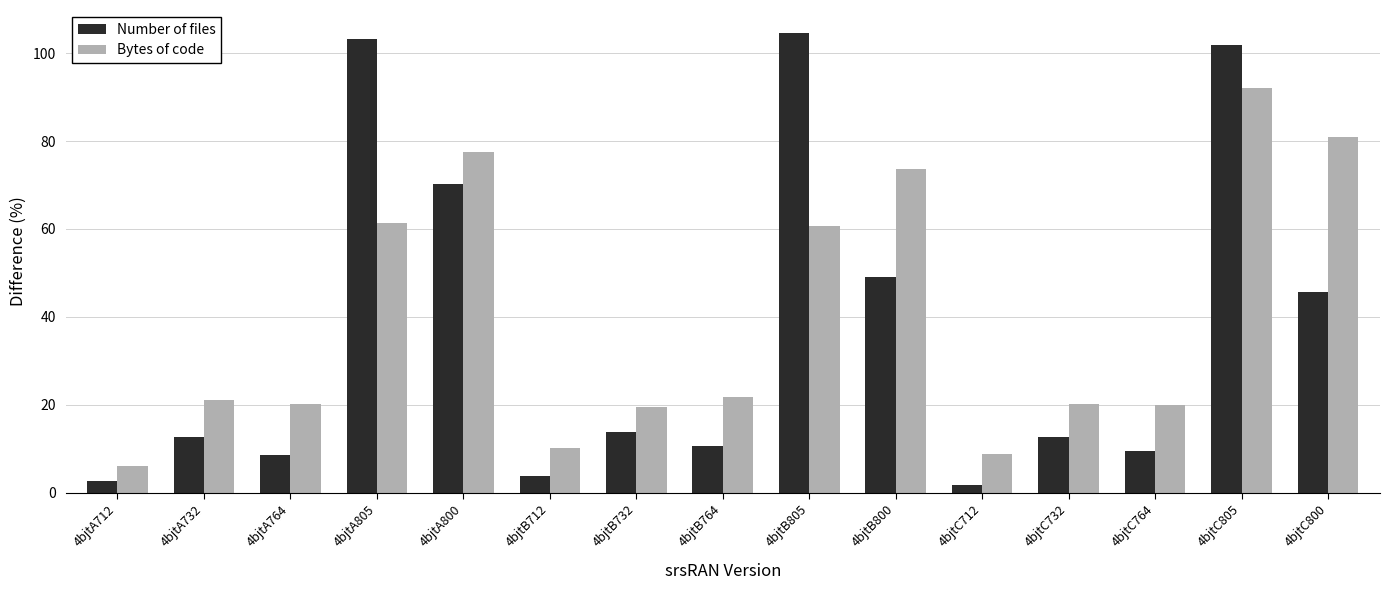

Which label corresponds to the largest value in the chart?

4bjtB805